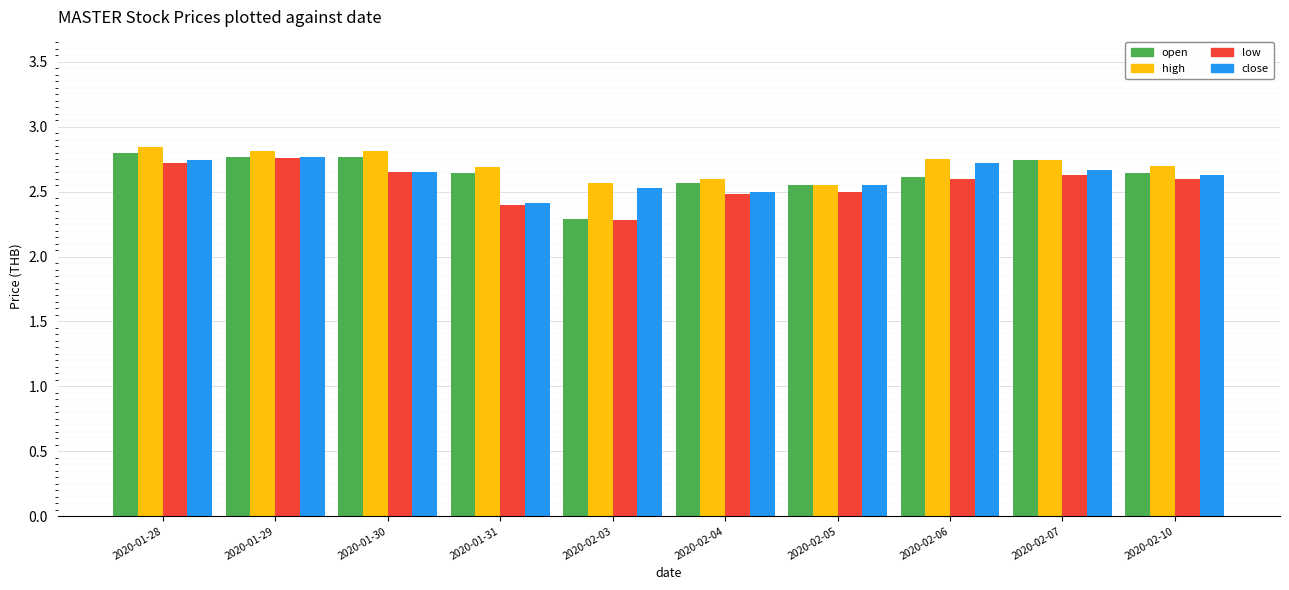

The low series shows 2.6 at 2020-02-07. True or false?

True